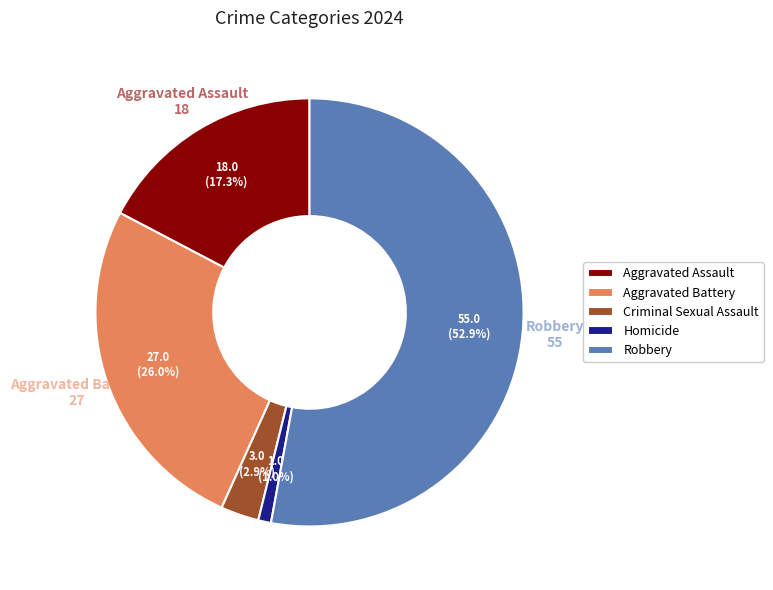

Is the sum of Aggravated Battery and Robbery greater than half?

Yes